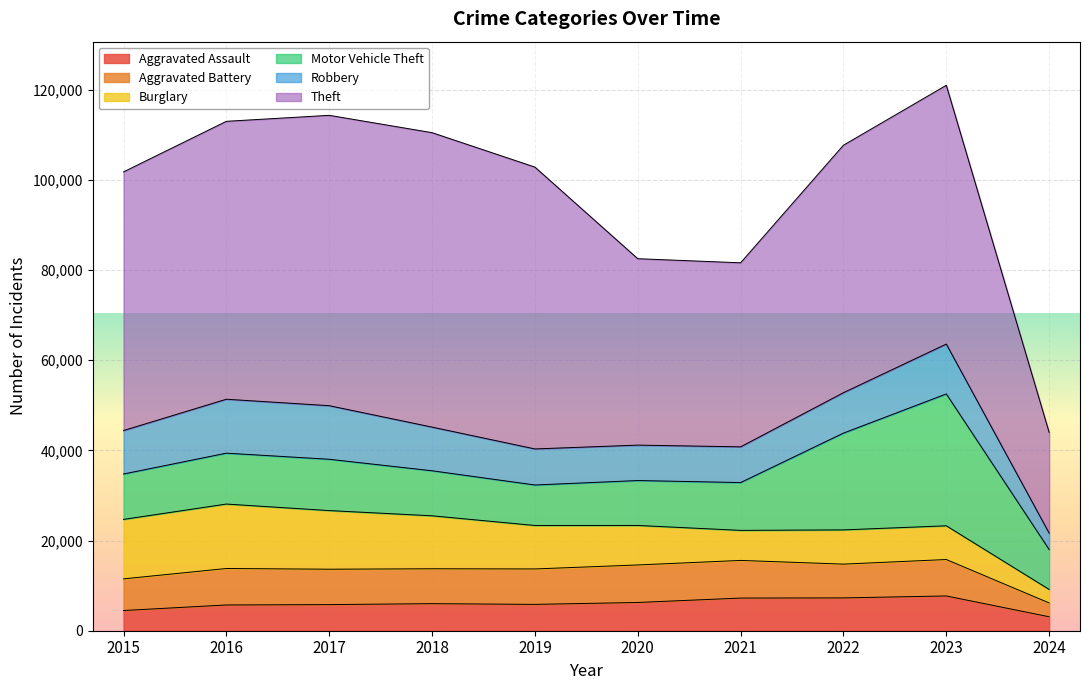

Reading left to right, extract all data points from this chart.

Aggravated Assault: 4480	5712	5793	6001	5841	6264	7242	7280	7708	3096
Aggravated Battery: 7019	8086	7845	7735	7858	8320	8347	7488	8079	3063
Burglary: 13184	14289	13001	11747	9638	8758	6662	7592	7479	2995
Motor Vehicle Theft: 10068	11285	11380	9985	8977	9959	10603	21460	29237	8853
Robbery: 9638	11960	11880	9681	7995	7855	7920	8962	11059	3628
Theft: 57350	61623	64386	65288	62495	41335	40809	54877	57380	22341